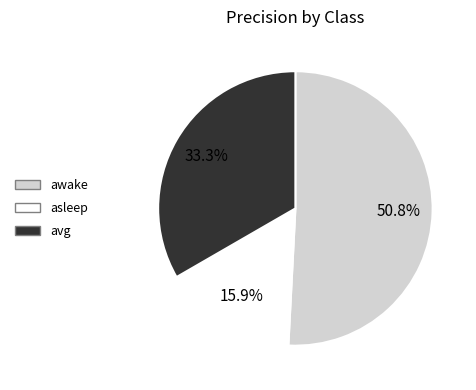

To the nearest percent, what portion does awake represent?

51%